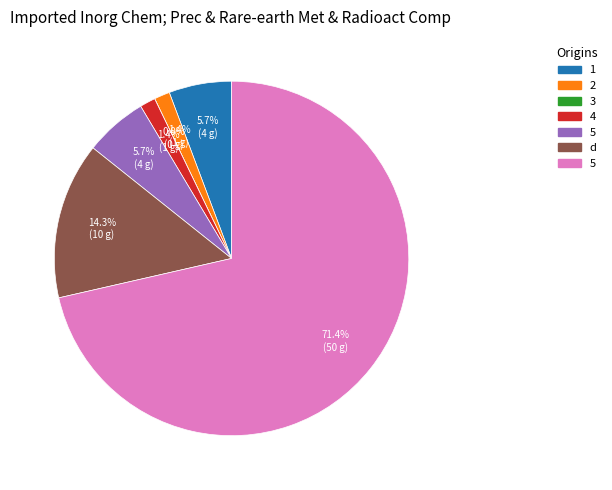

Is there any slice that represents more than half of the pie?

Yes